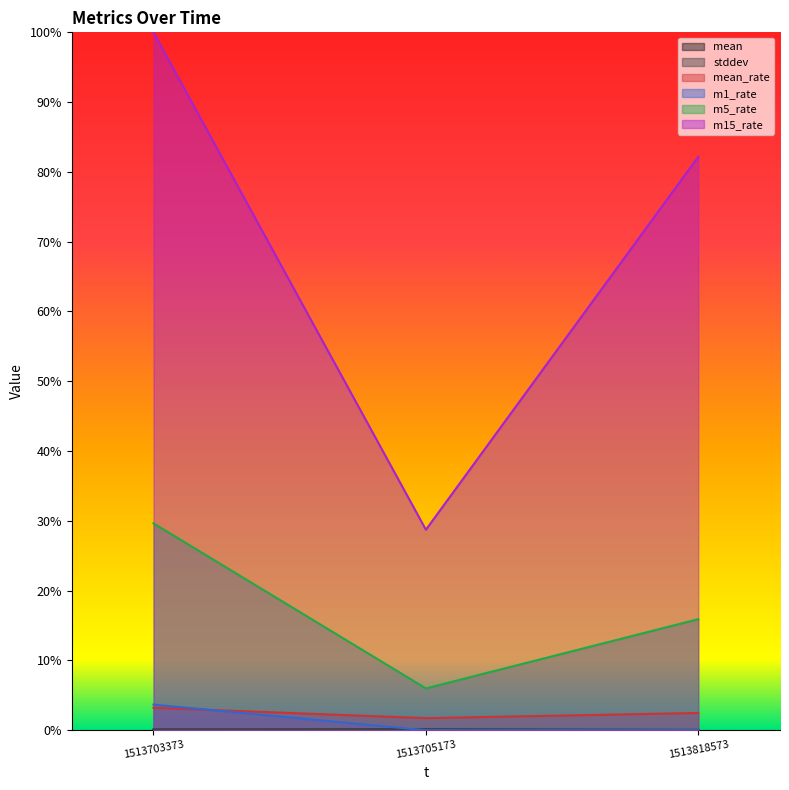

Which series has the widest spread of values?

m15_rate